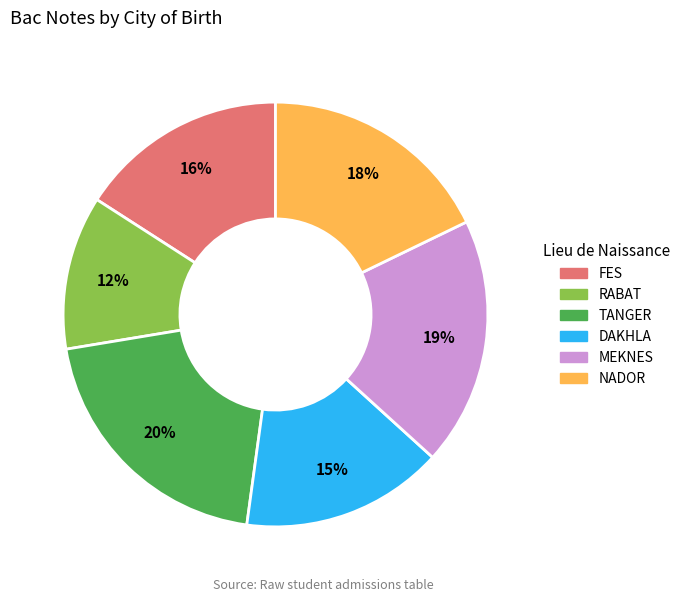

Is the sum of DAKHLA and TANGER greater than half?

No